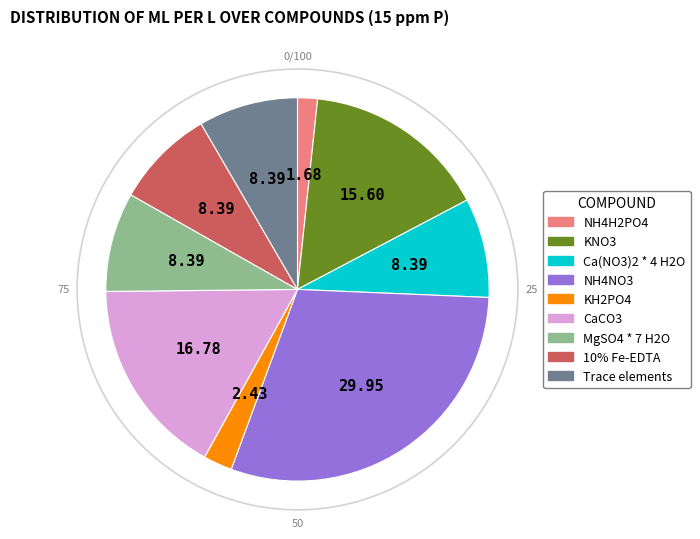

Does any single category account for the majority?

No